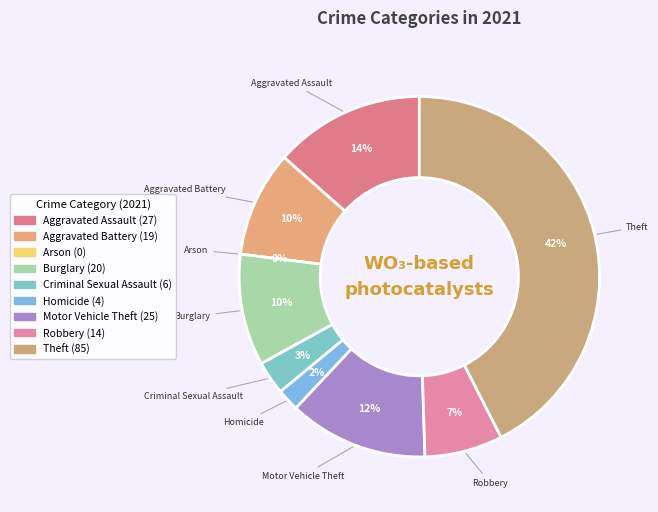

Is there a majority slice in this chart?

No